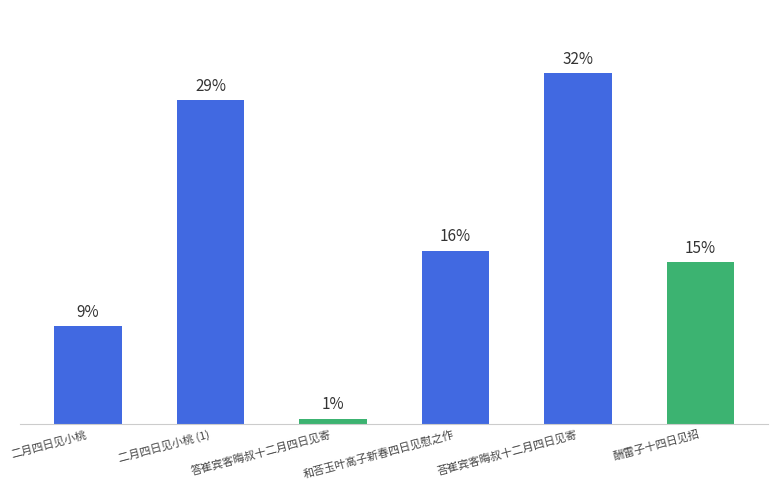

What position from the right is 答崔宾客晦叔十二月四日见寄?

4